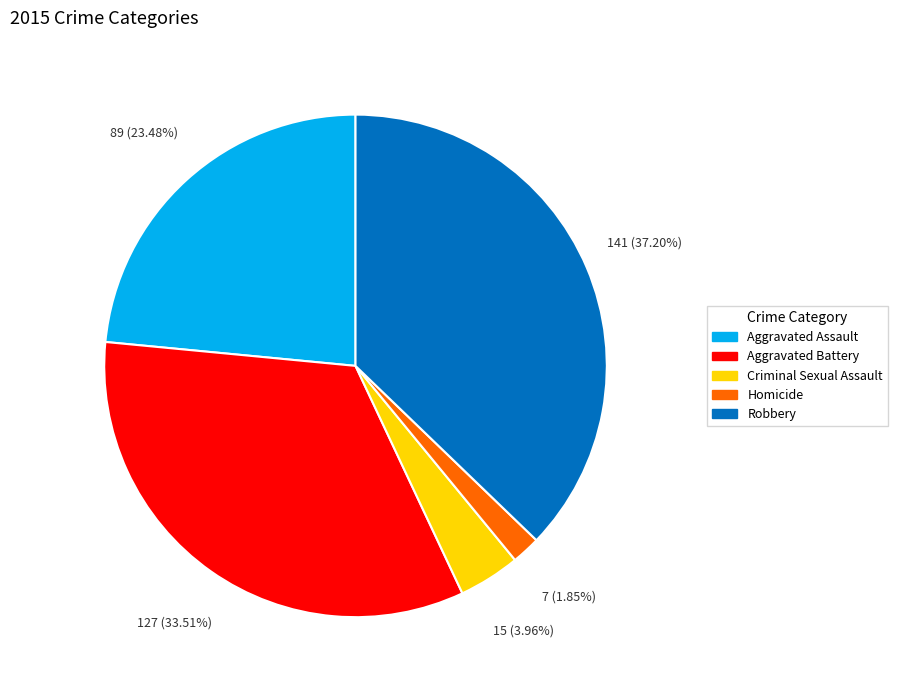

Is Aggravated Assault the majority of the pie?

No